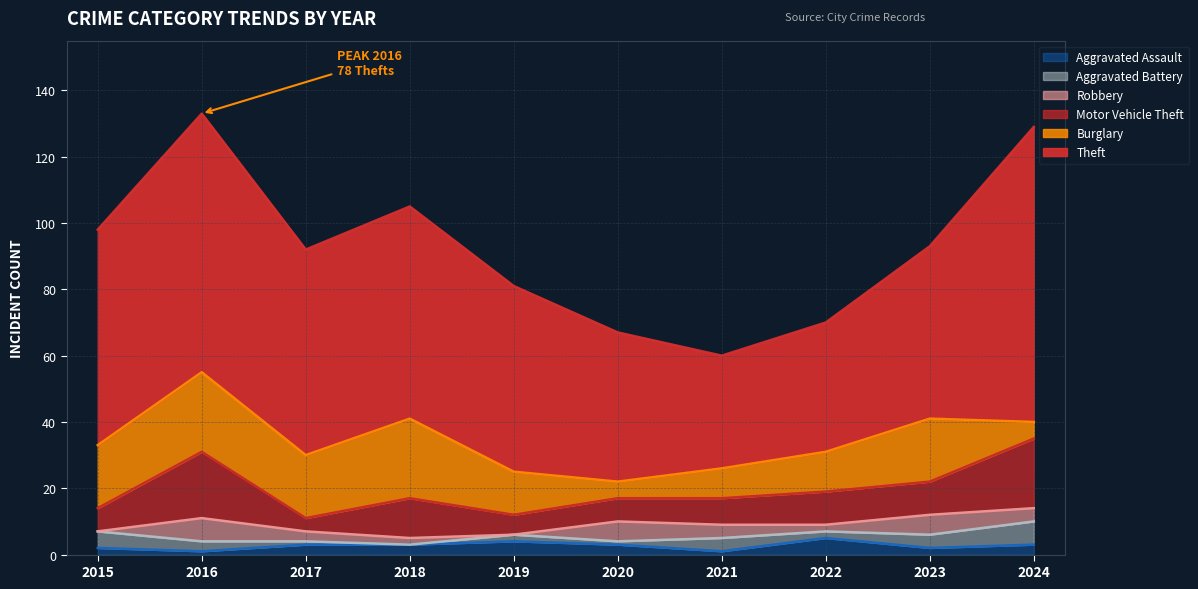

What is the value of the Theft point at the 6th from the left?

45